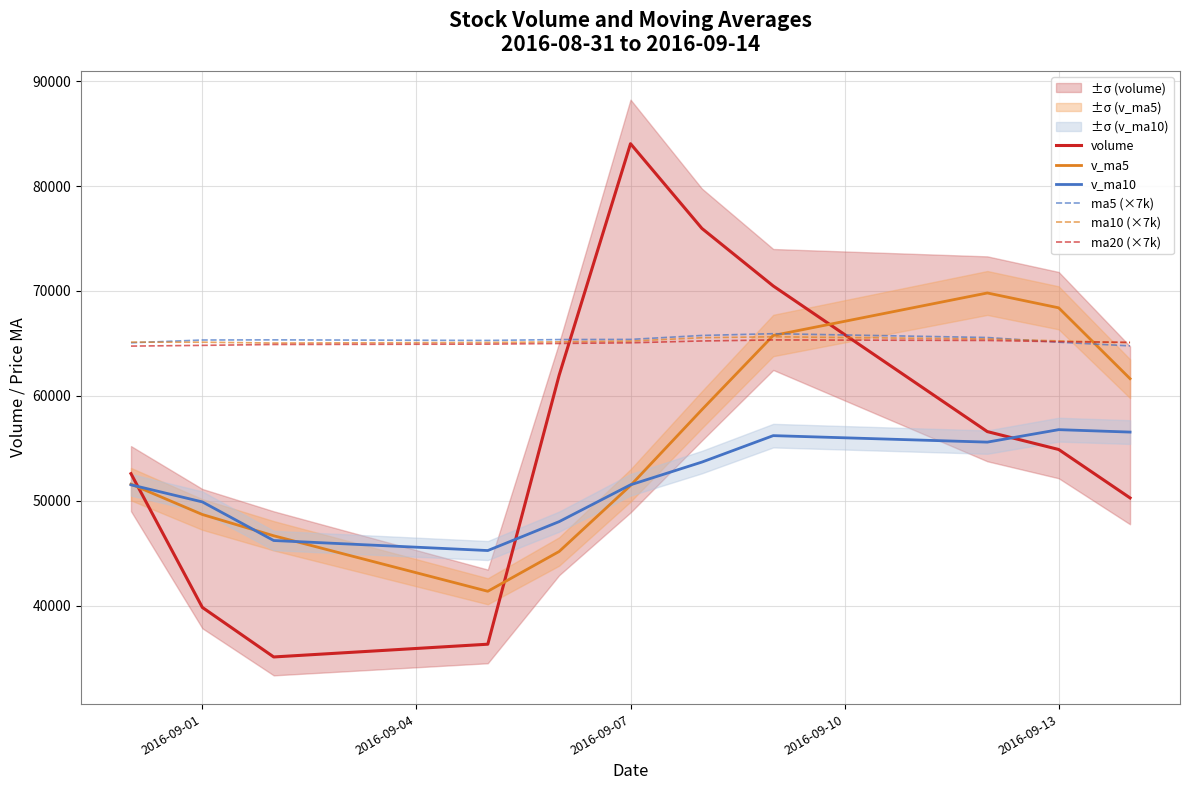

True or false: ma20 (×7k) and volume cross at least once.

True